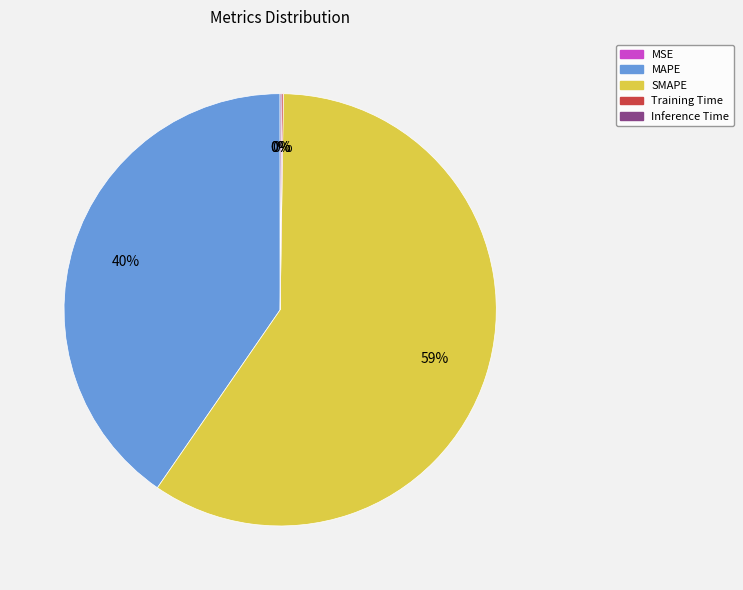

To the nearest percent, what portion does MAPE represent?

40%